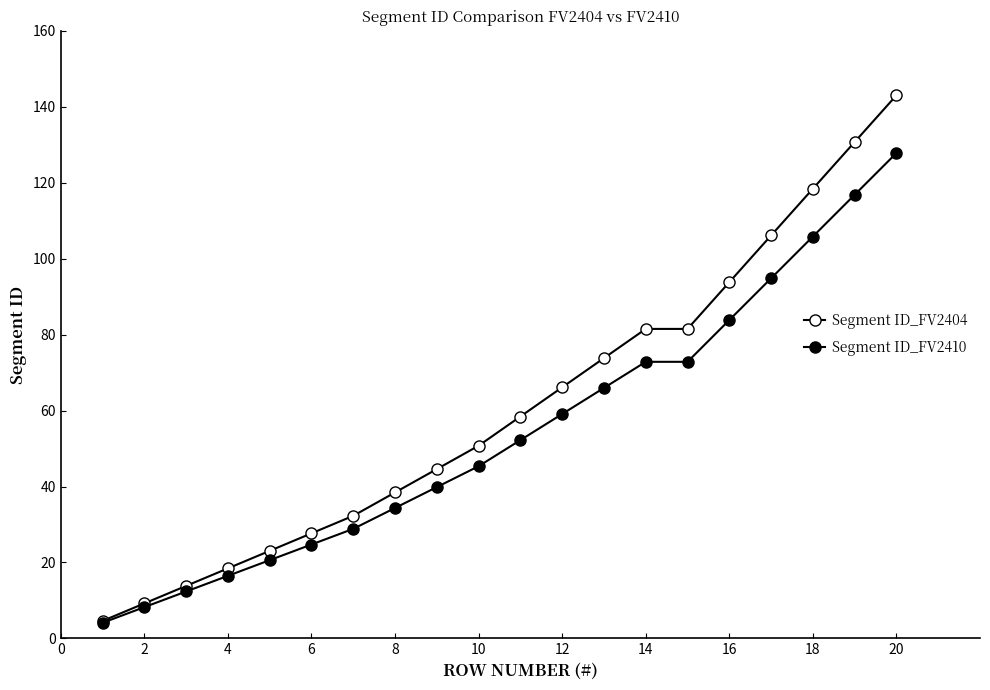

Is this an area chart (filled region under the line)?

No